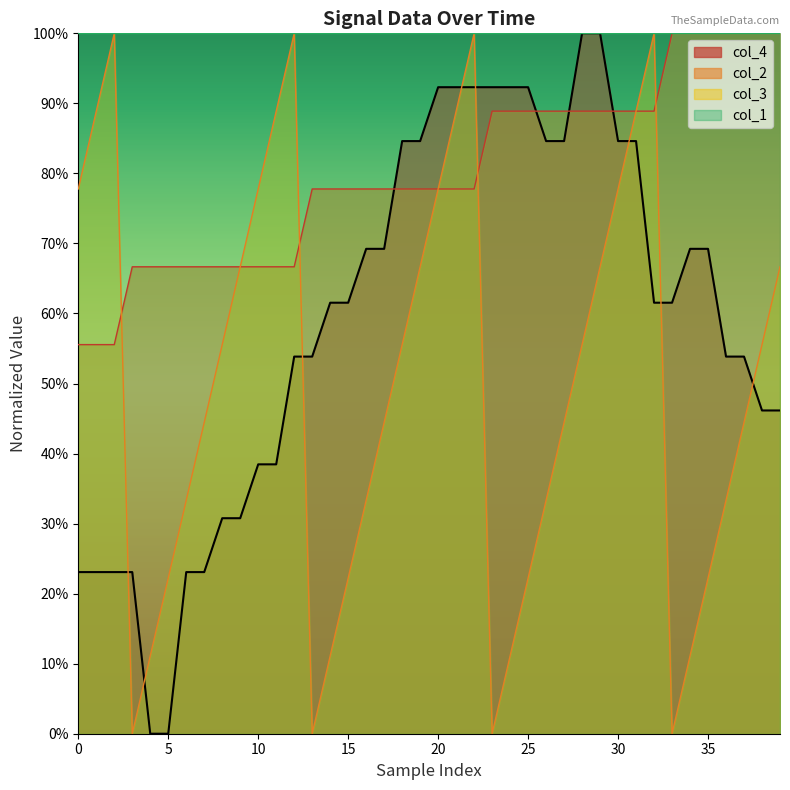

The value of col_3 at 17 is 0.8. True or false?

False